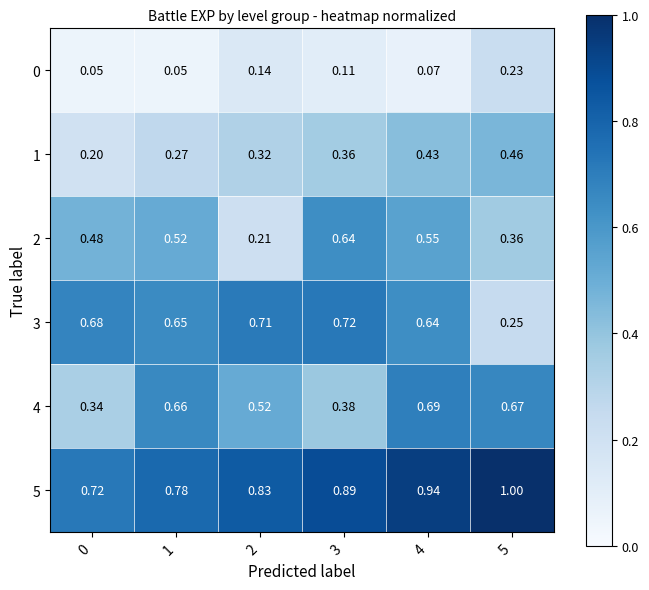

At how many categories does at least one series exceed 0?

6